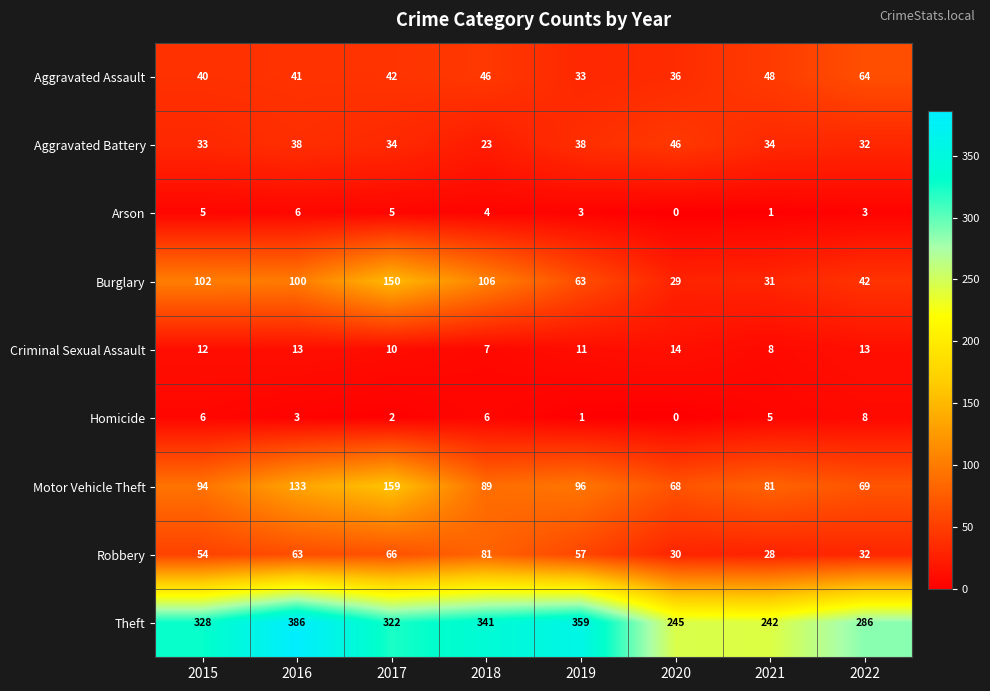

What is the approximate value of Aggravated Assault at 2017, to the nearest 10?

40